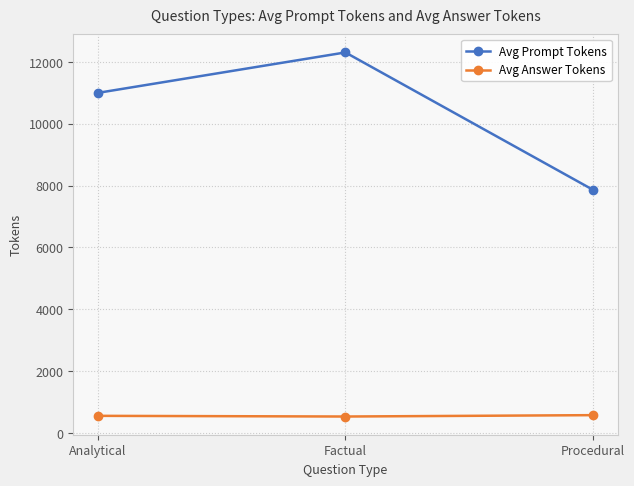

What is the difference between the Avg Prompt Tokens values at Procedural and Analytical?

3133.2